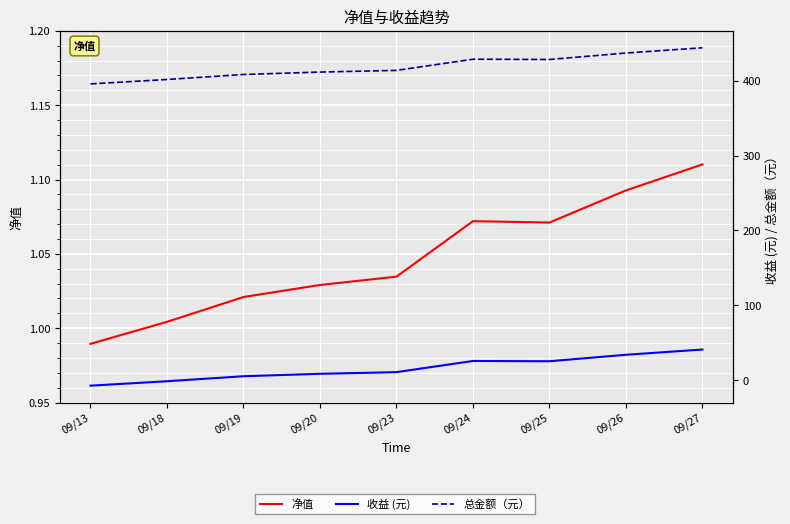

Between 09/19 and 09/27, which series saw the biggest shift?

总金额（元）